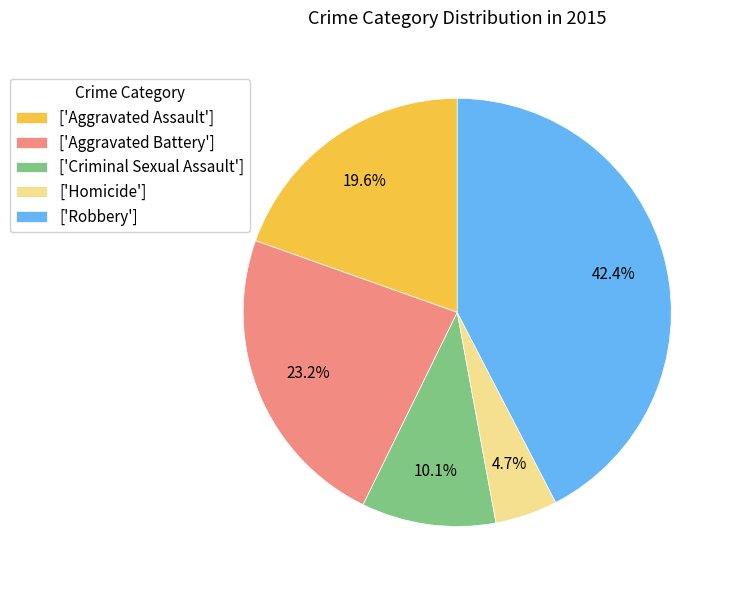

What is the ratio of the value at ['Robbery'] to the value at ['Aggravated Battery']?

1.8